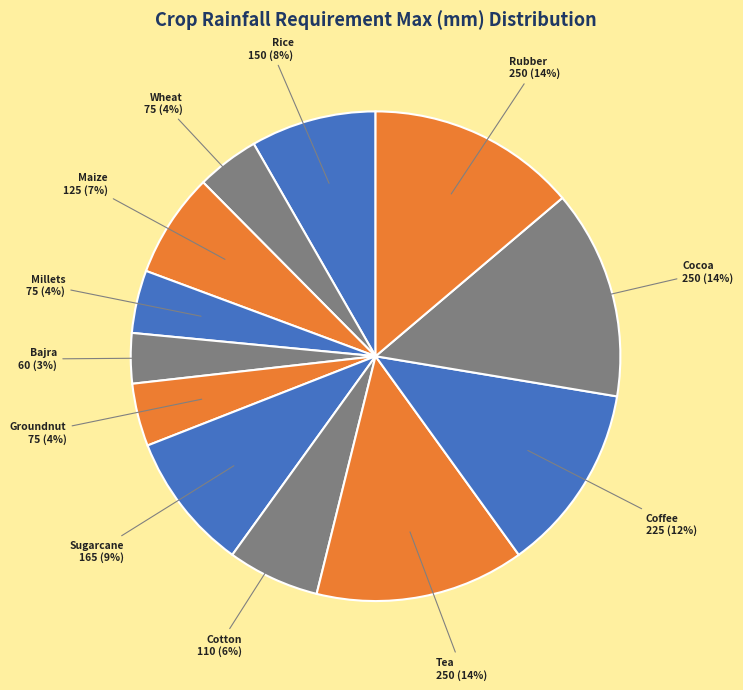

What is the largest slice in the pie chart?

Tea